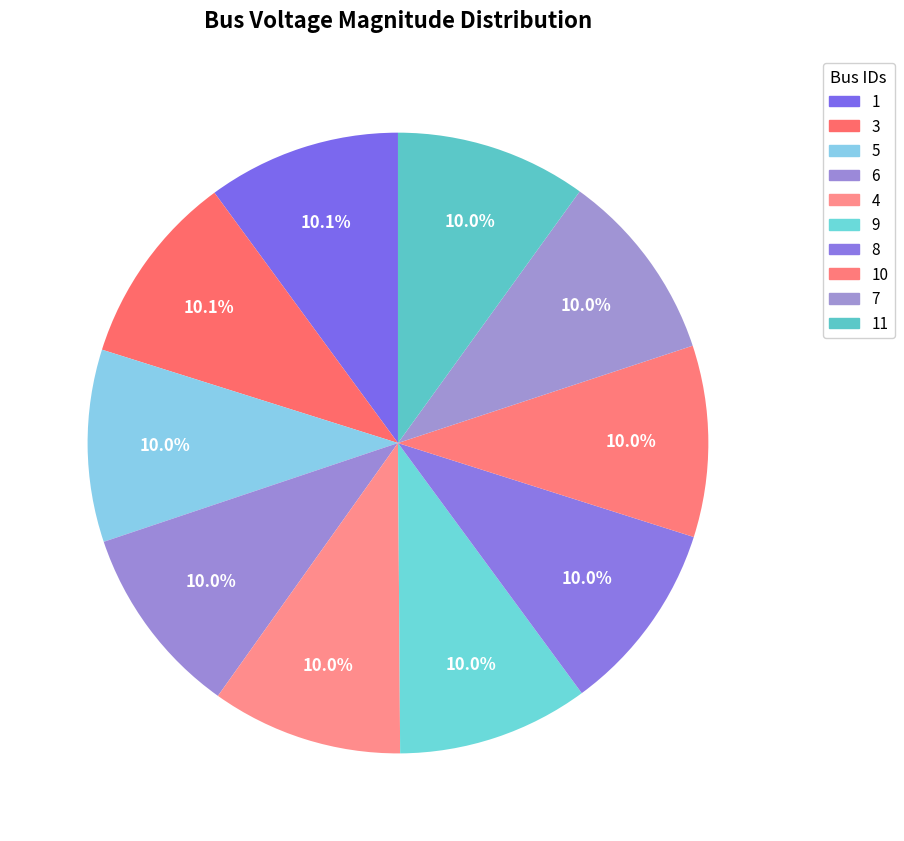

How many segments does this pie chart have?

10